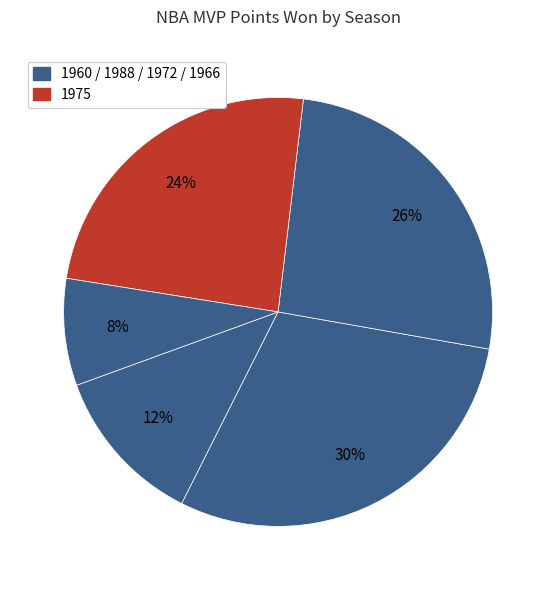

Rank the categories by value from lowest to highest.

1966, 1960, 1975, 1972, 1988